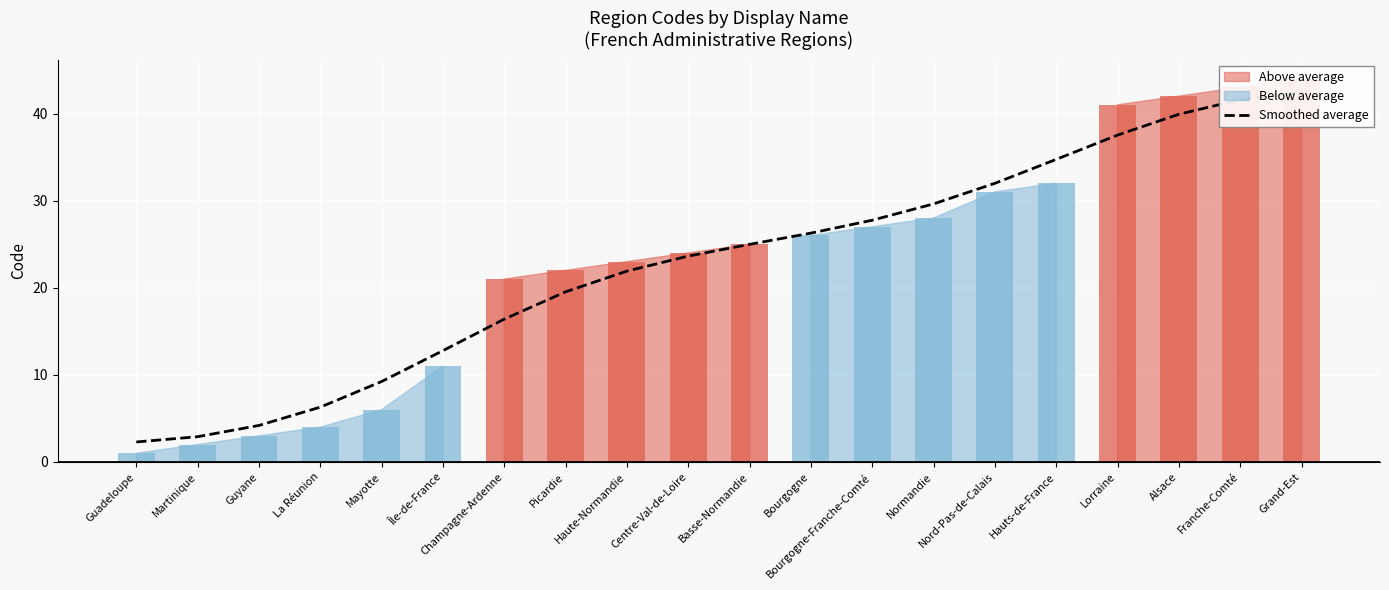

The value at La Réunion is 6.3. True or false?

True